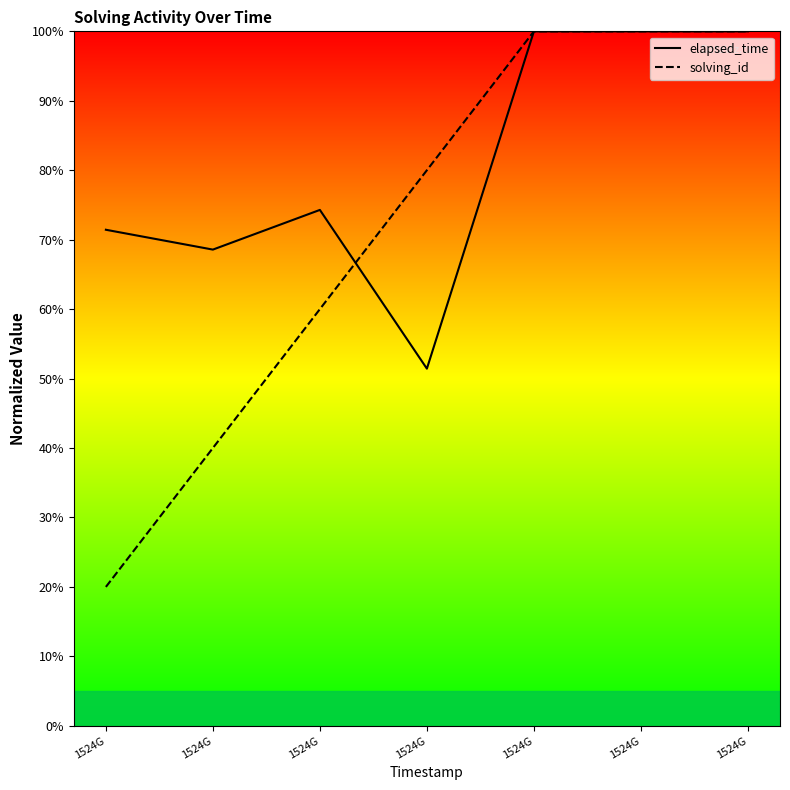

Between 1524G and 1524G, which series saw the biggest shift?

solving_id